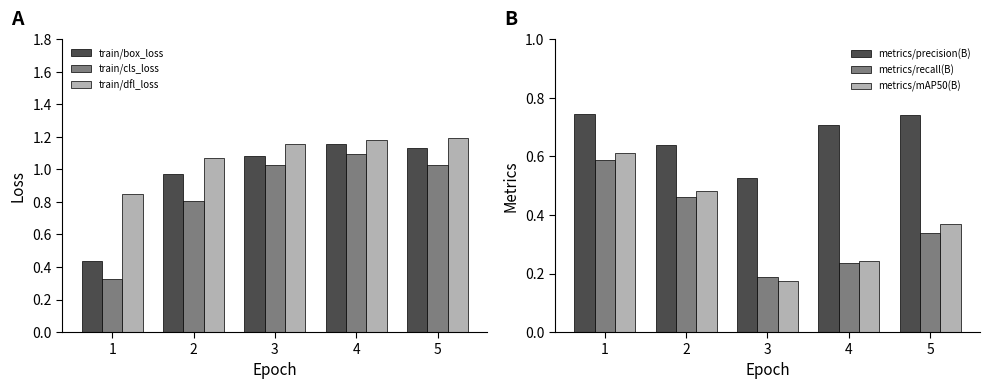

What is the difference between the maximum and second lowest values in the train/cls_loss series?

0.3